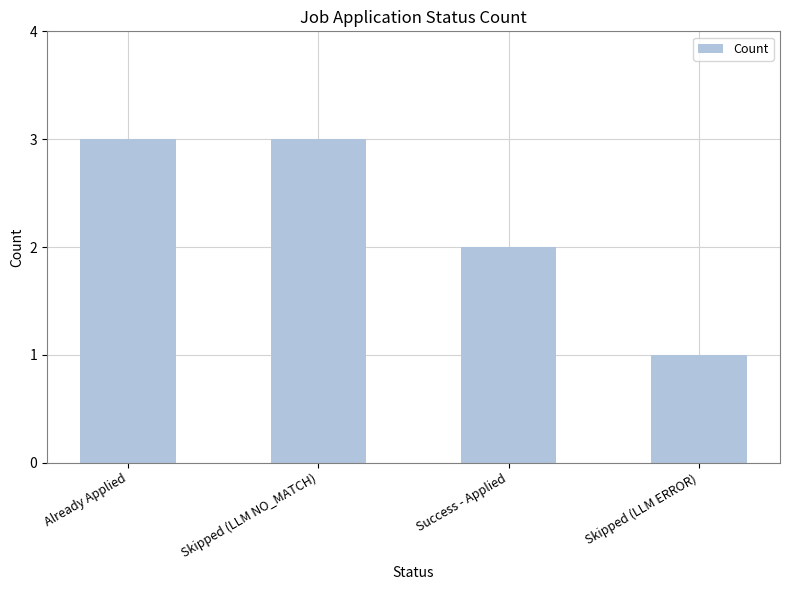

Which has a higher value, Already Applied or Skipped (LLM ERROR)?

Already Applied